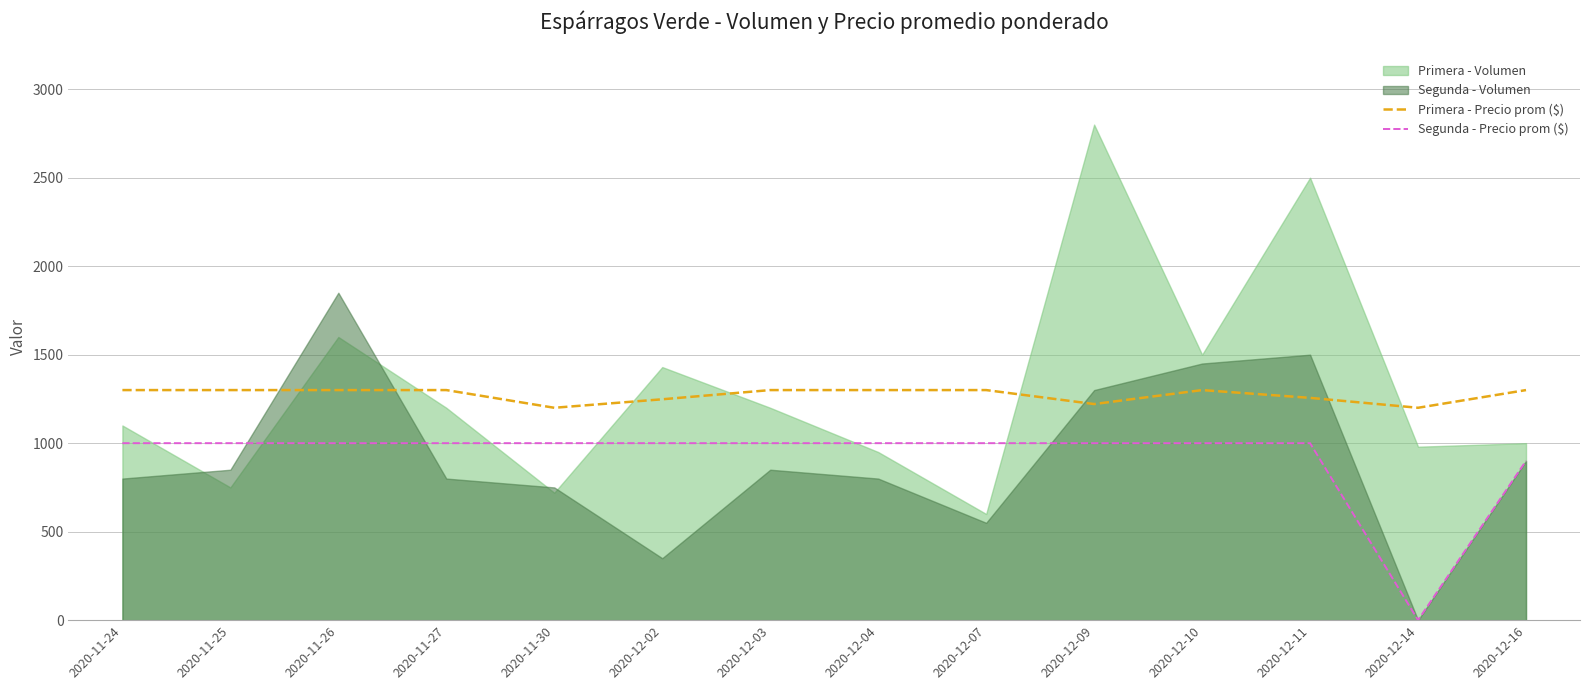

How many interior local valleys does the Primera - Precio prom ($) series have?

3